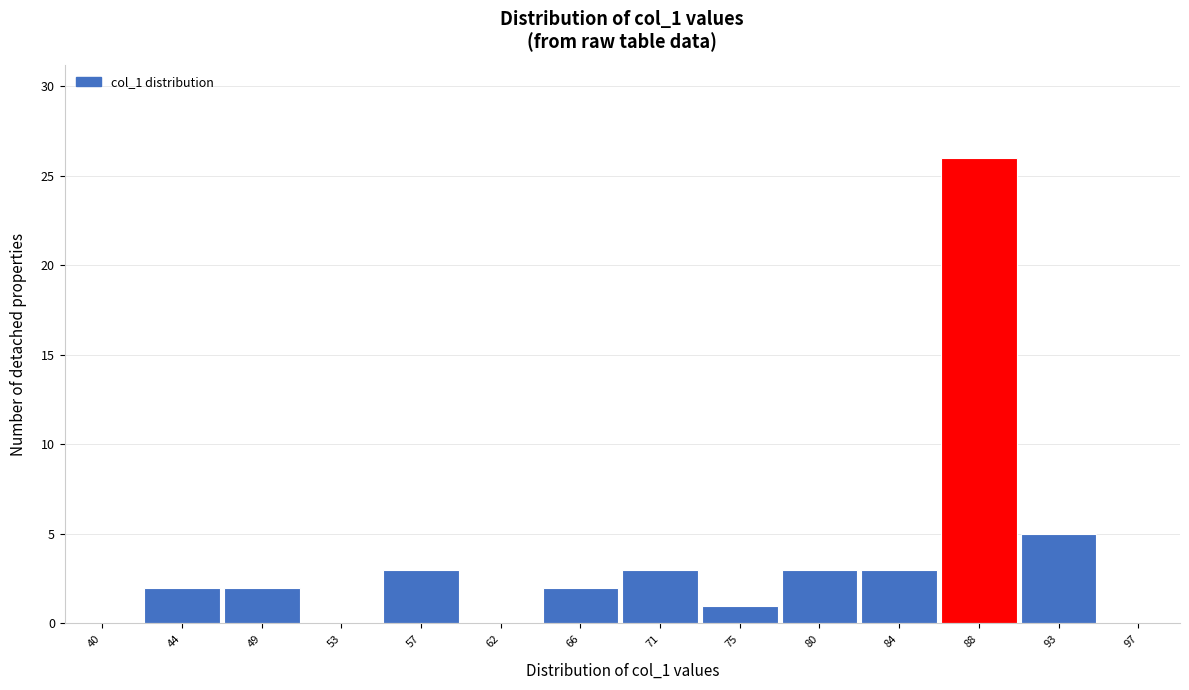

Reading left to right, transcribe all the data shown in this chart.

40=0	44=2	49=2	53=0	57=3	62=0	66=2	71=3	75=1	80=3	84=3	88=26	93=5	97=0